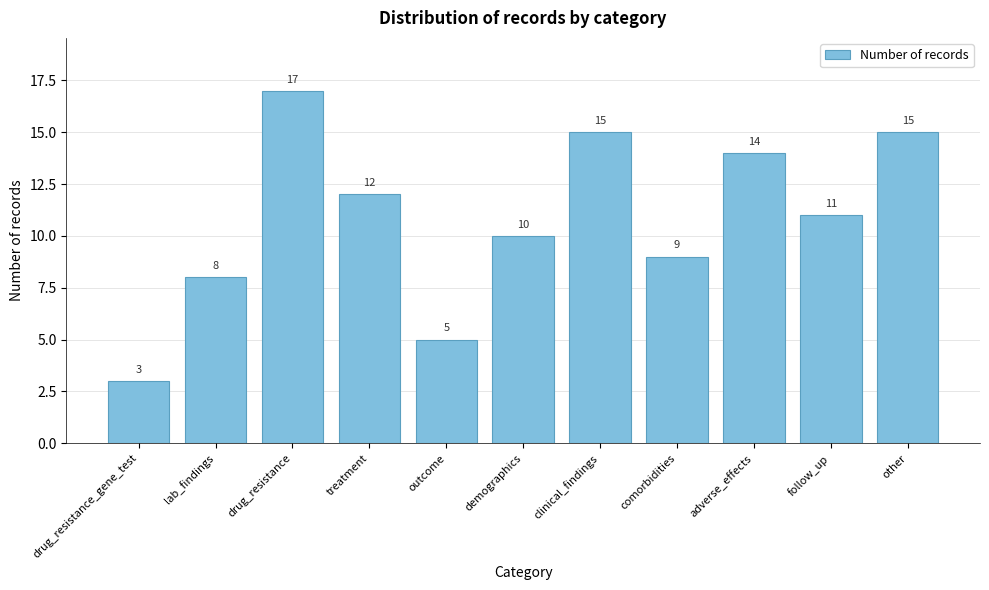

Reading left to right, list all the values displayed in this chart.

drug_resistance_gene_test=3	lab_findings=8	drug_resistance=17	treatment=12	outcome=5	demographics=10	clinical_findings=15	comorbidities=9	adverse_effects=14	follow_up=11	other=15